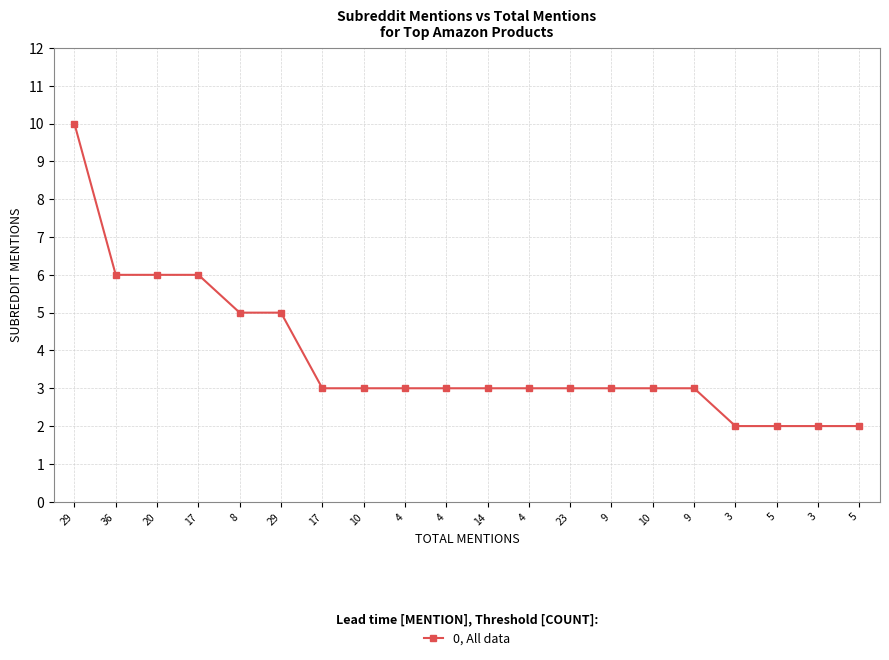

Count the values in the range 3 to 5.

12